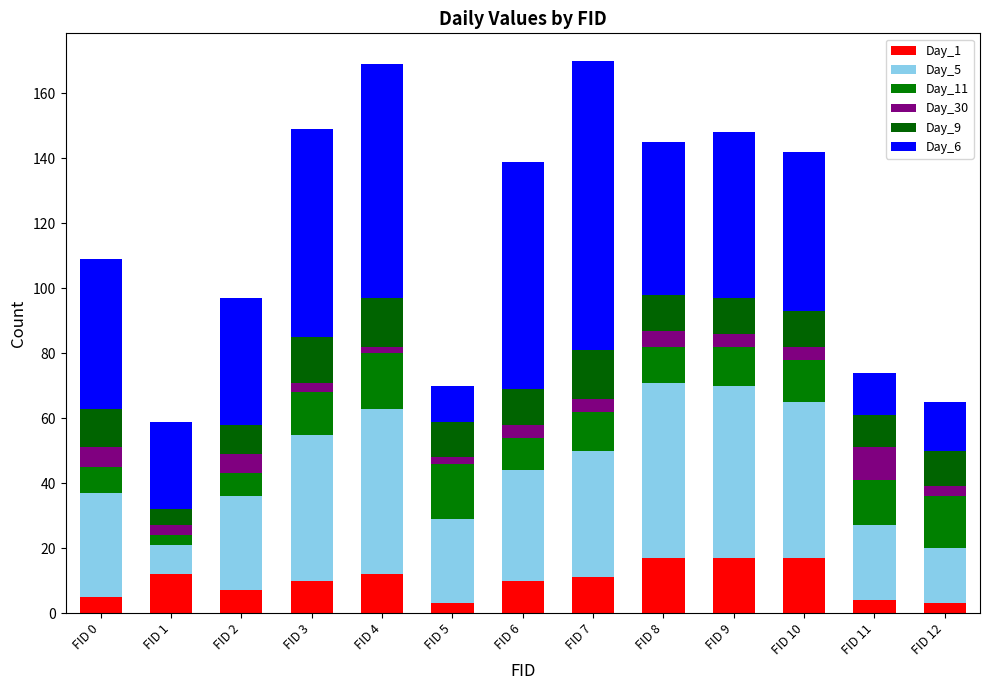

How many bars are there in total?

13